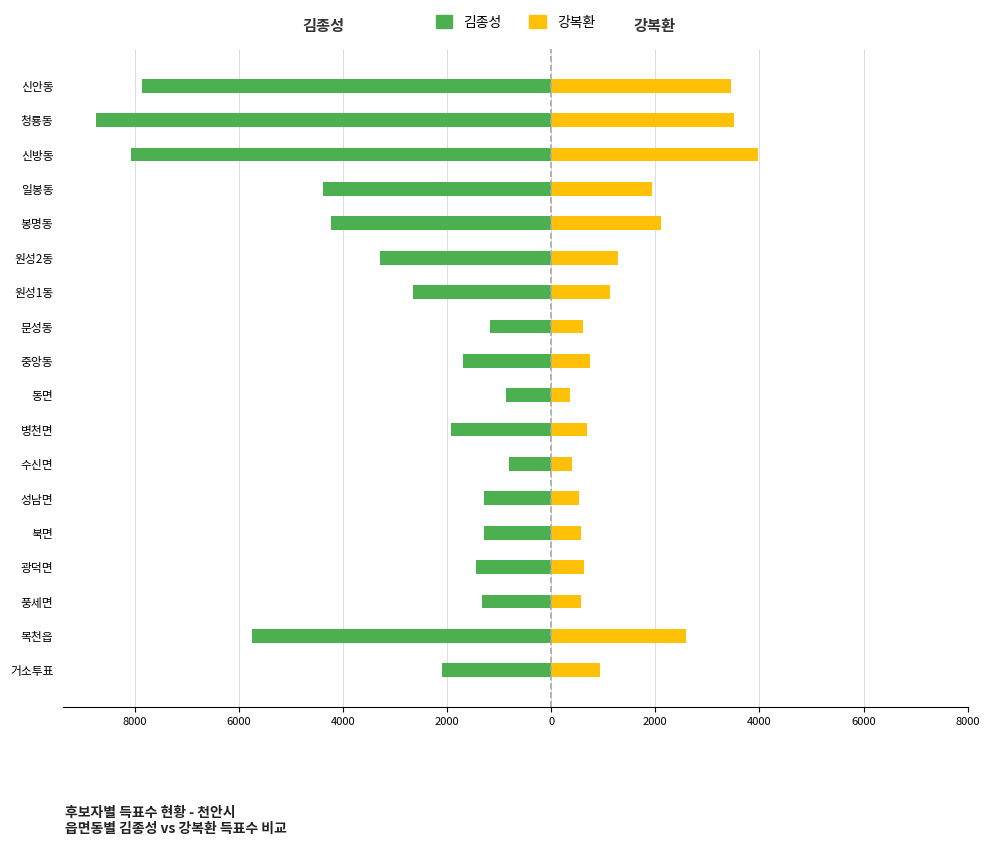

How many values in the 강복환 series are below 940?

9